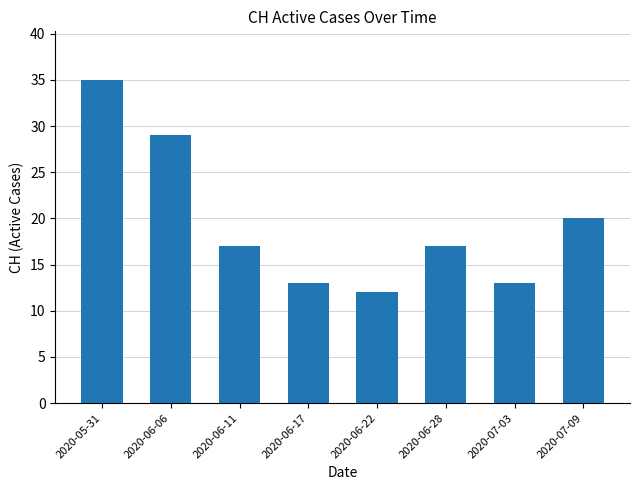

What is the sum of all values?

156